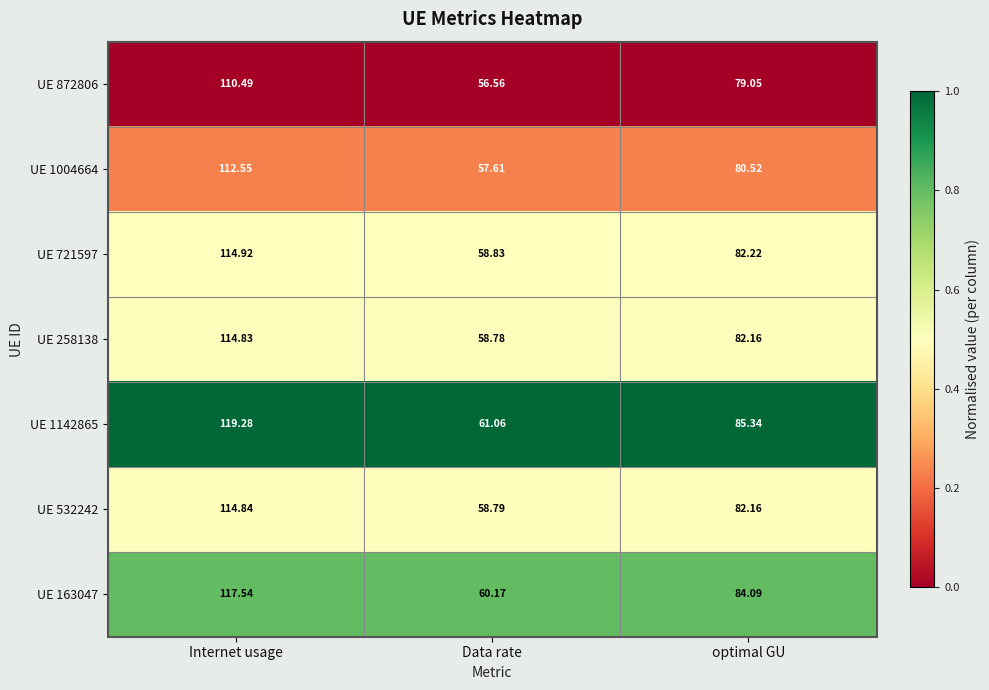

Is the value of UE 258138 at optimal GU greater than the value of UE 1004664 at Internet usage?

No